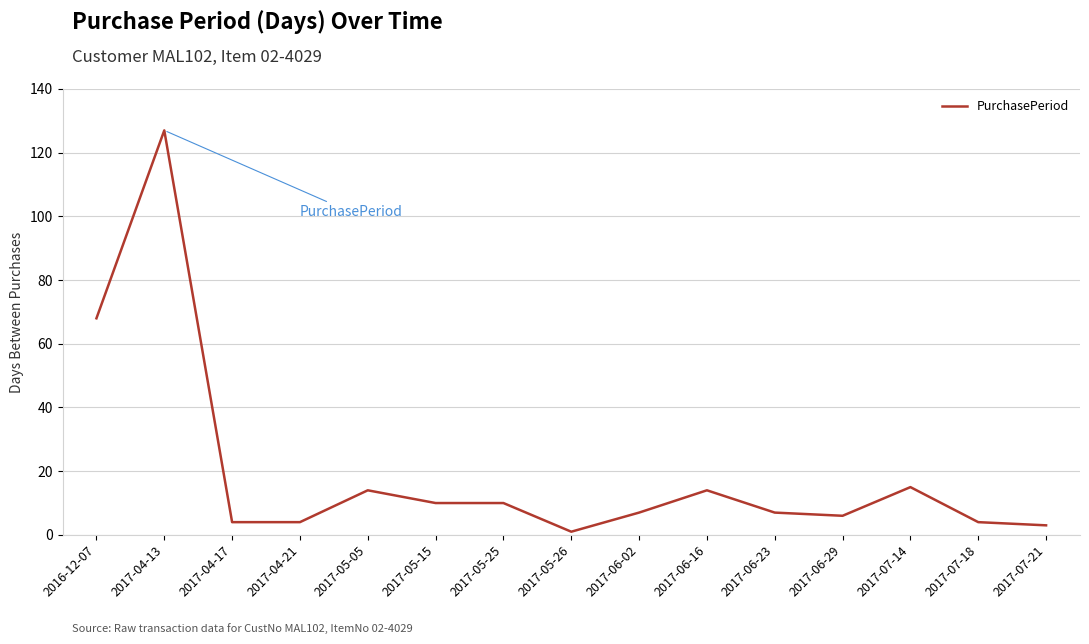

What is the difference between the values at 2017-04-13 and 2017-05-25?

117